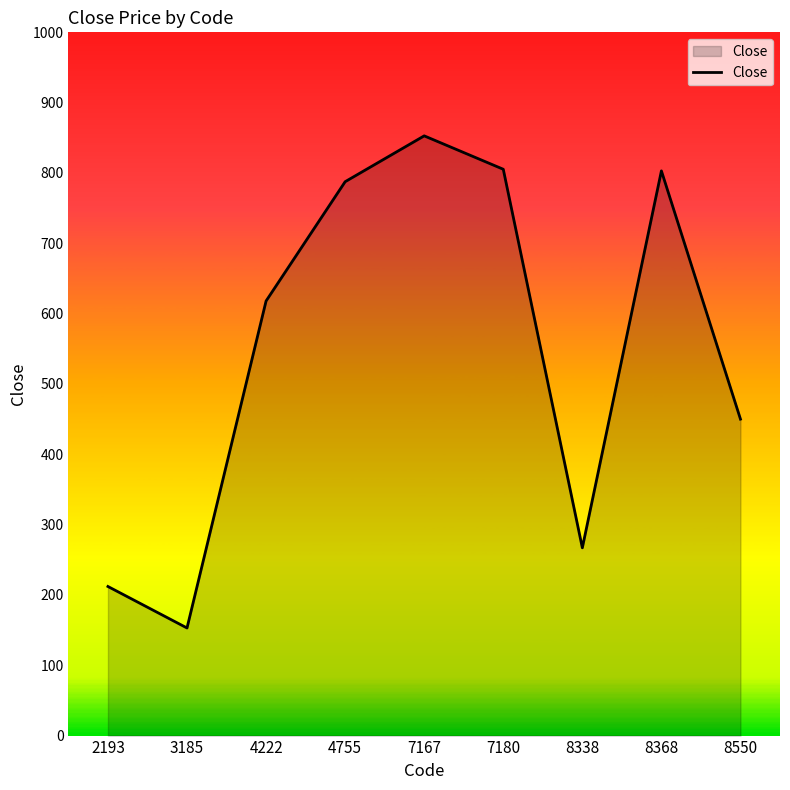

What is the change in value from 3185 to 8338?

+114.0